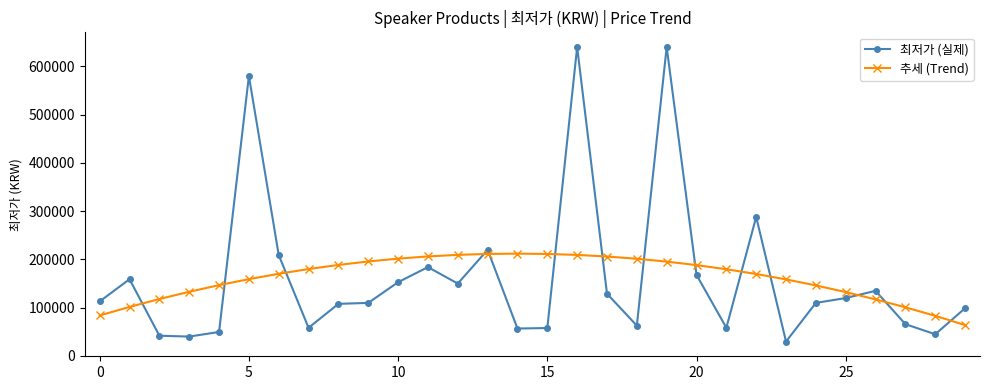

What is the greatest value displayed?

640000.0